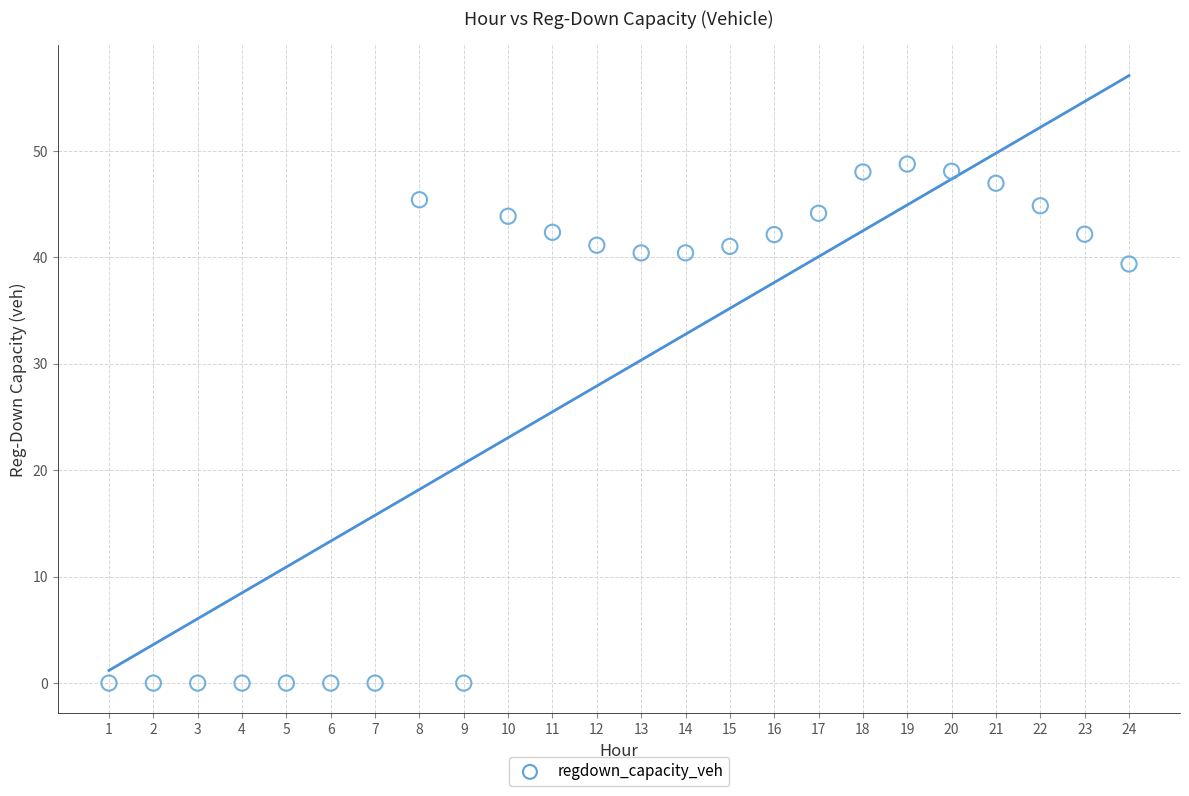

What is the range of X values (max minus min)?

23.0